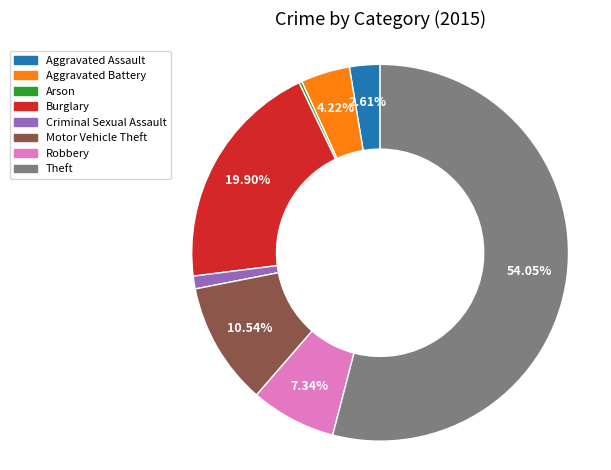

The Aggravated Battery slice represents 4% of the pie. True or false?

True